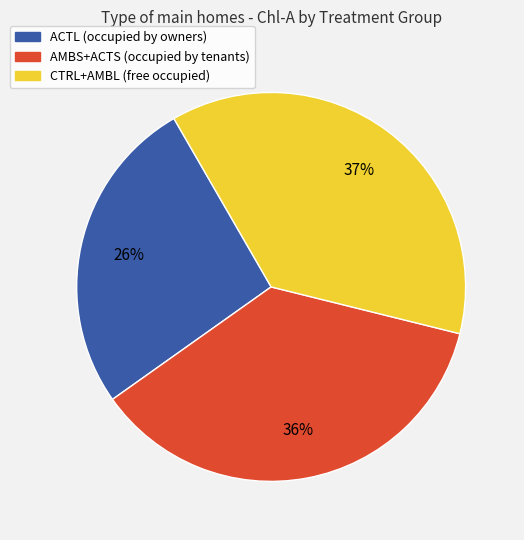

To the nearest percent, what is the average slice percentage?

33%